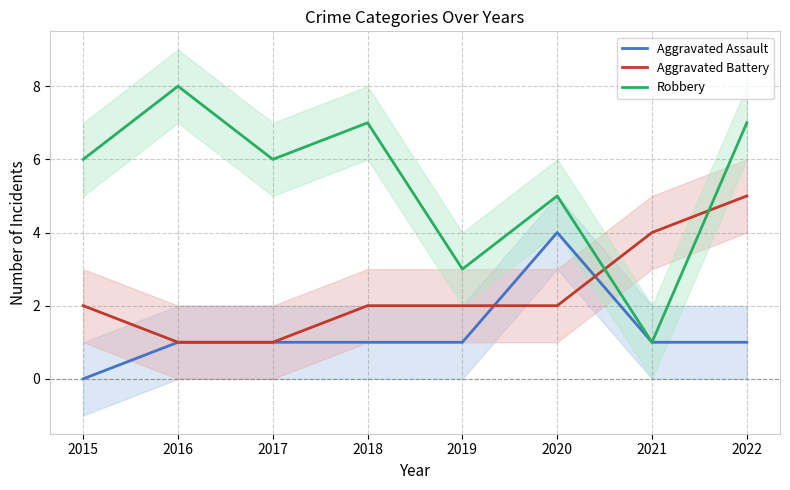

Which series has the widest spread of values?

Robbery